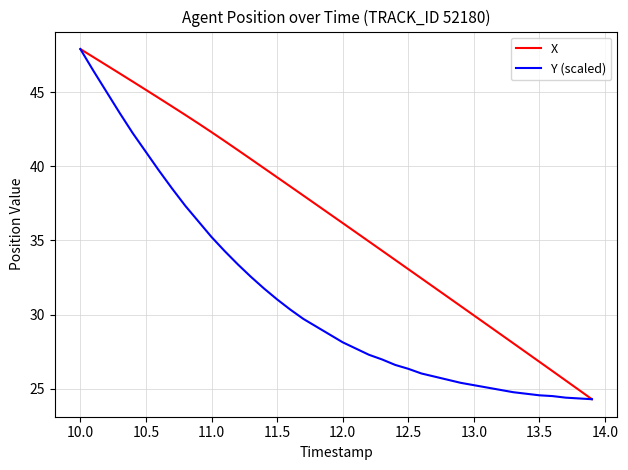

List the series in order of their overall mean, highest first.

X, Y (scaled)